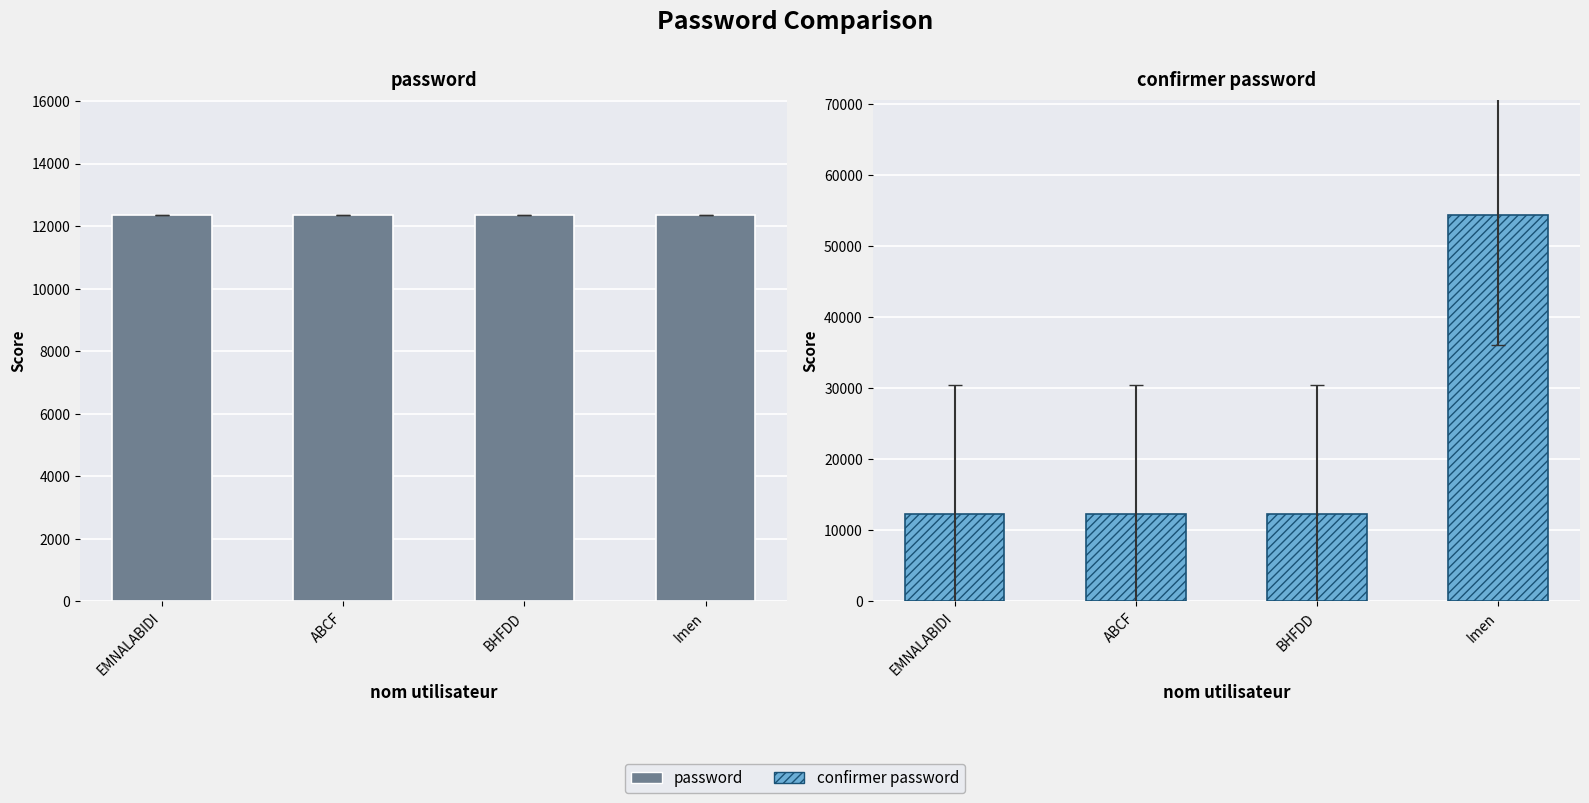

List the series in order of their overall mean, highest first.

confirmer password, password